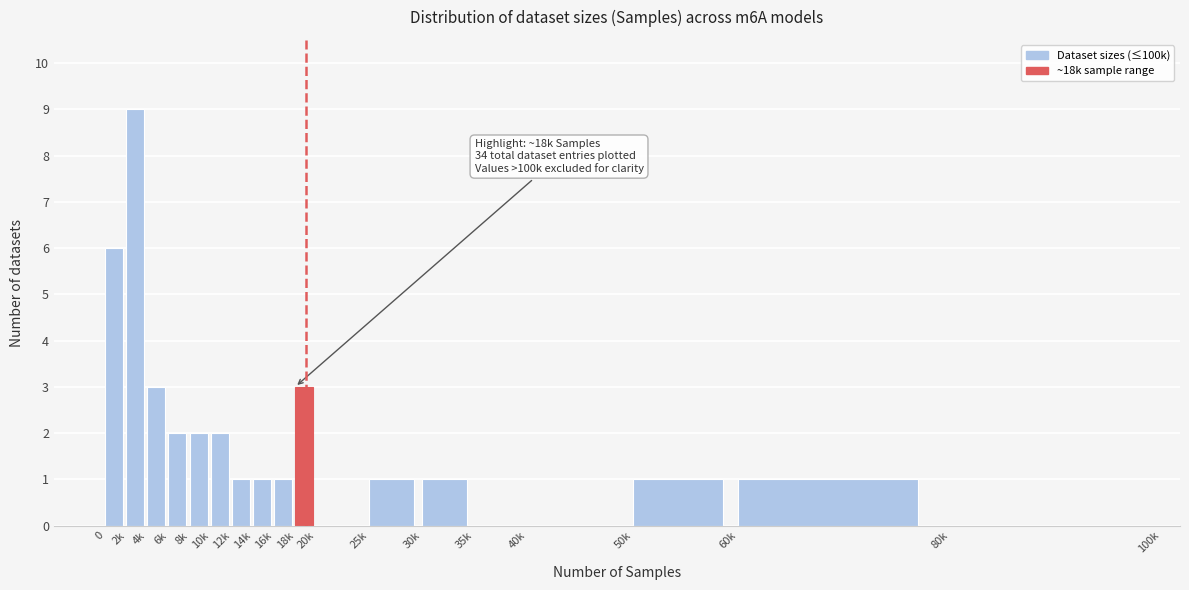

Reading left to right, transcribe all the data shown in this chart.

0=6	2k=9	4k=3	6k=2	8k=2	10k=2	12k=1	14k=1	16k=1	18k=3	20k=0	25k=1	30k=1	35k=0	40k=0	50k=1	60k=1	80k=0